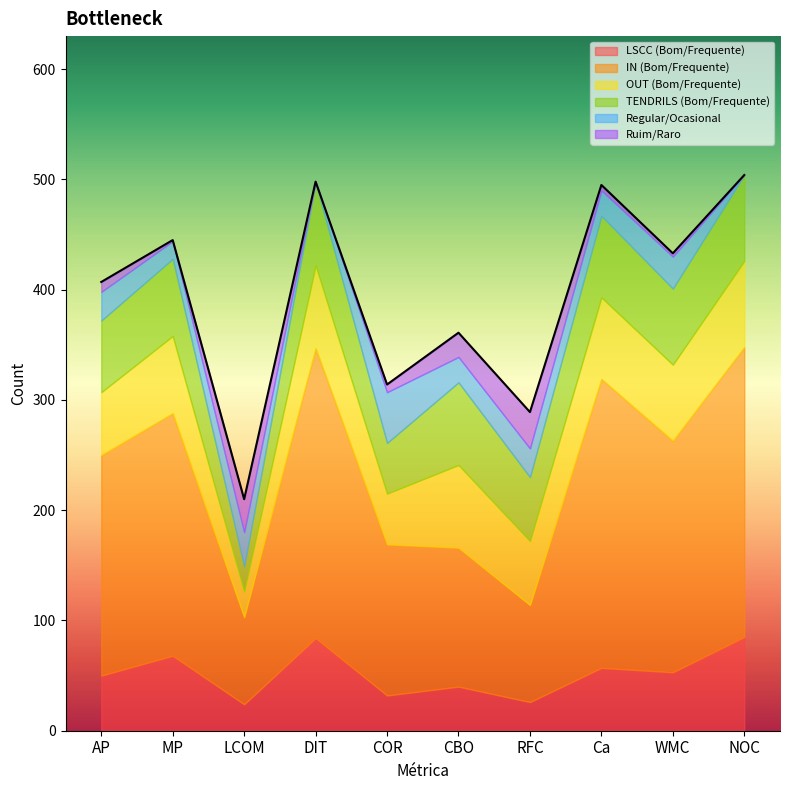

List the series in order of their peak value, lowest first.

Ruim/Raro, Regular/Ocasional, OUT (Bom/Frequente), TENDRILS (Bom/Frequente), LSCC (Bom/Frequente), IN (Bom/Frequente)